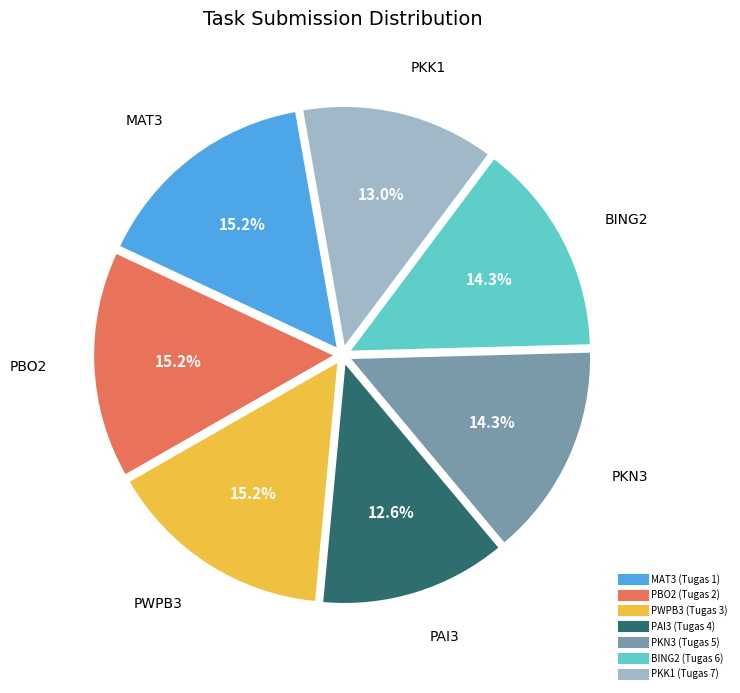

Approximately how many times larger is the value at PKK1 (Tugas 7) compared to PAI3 (Tugas 4)?

1.0